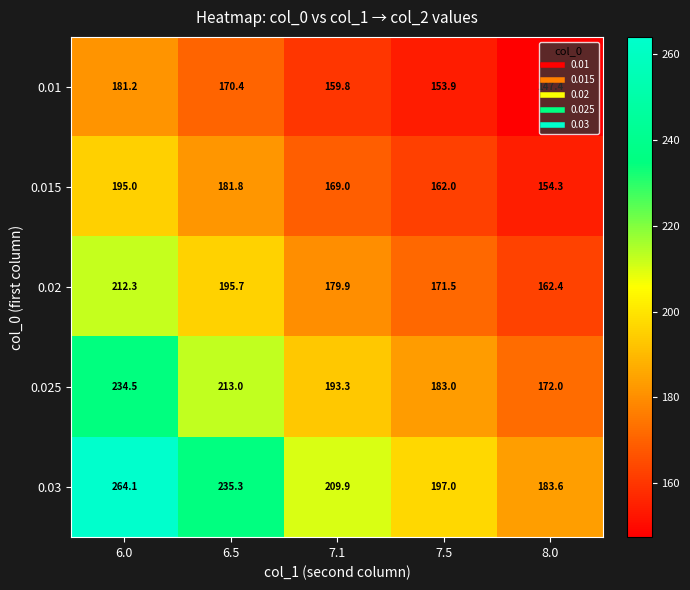

Which category has the lowest value in the 0.03 series?

8.0